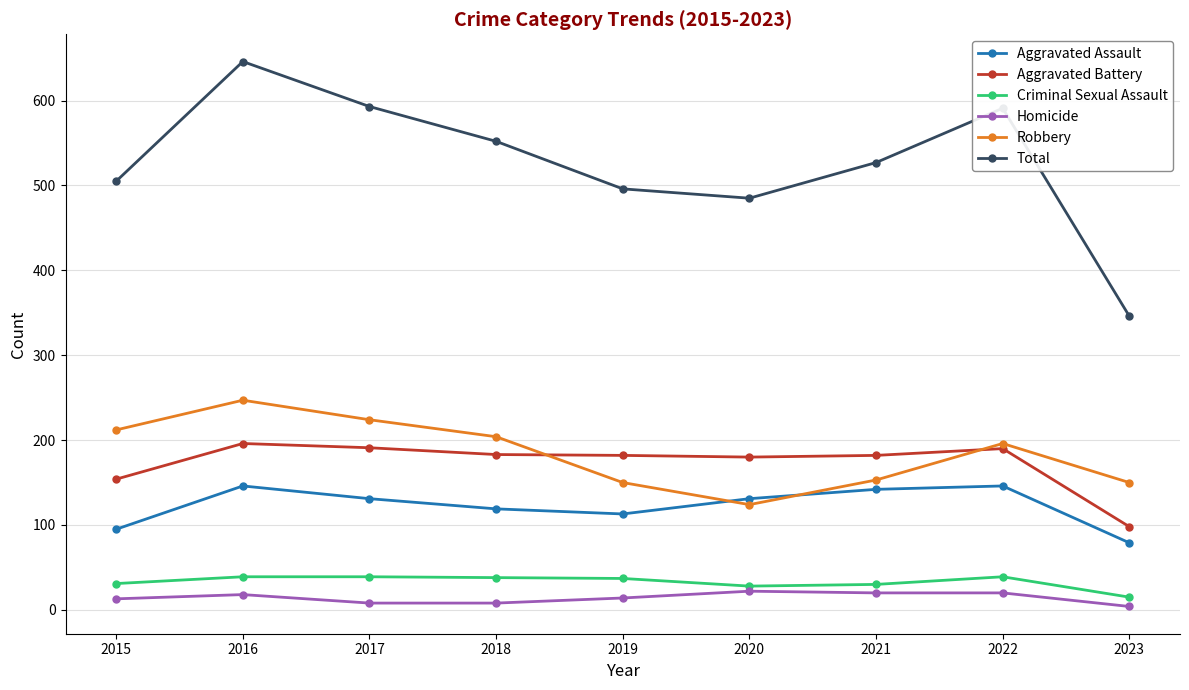

What is the total value across all series at 2020?

970